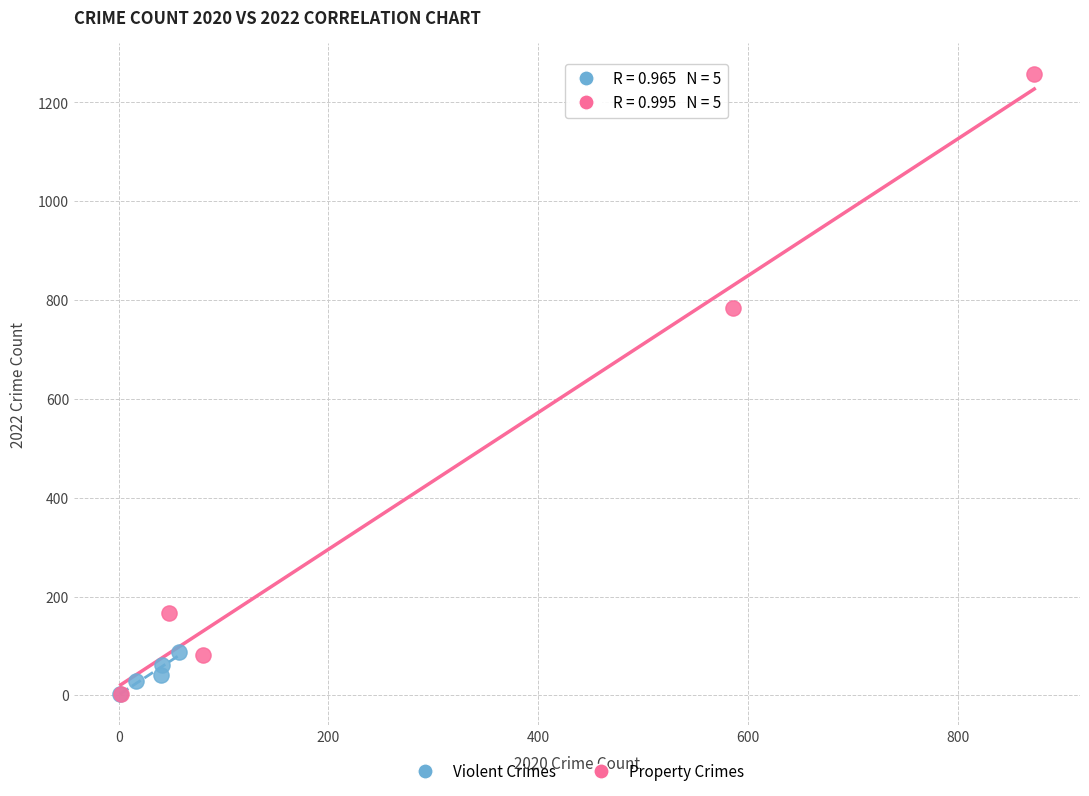

Which series contains the highest Y value?

Property Crimes